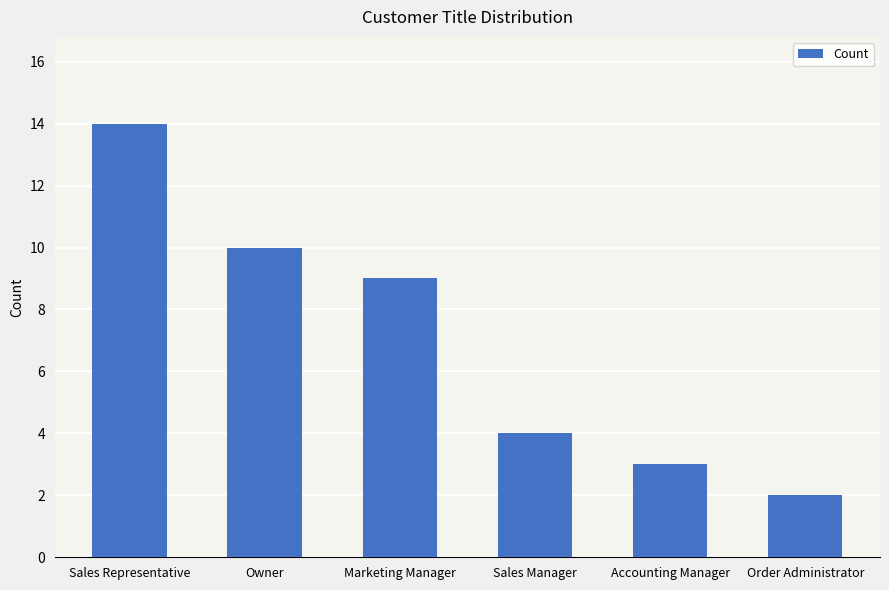

Which label corresponds to the largest value in the chart?

Sales Representative